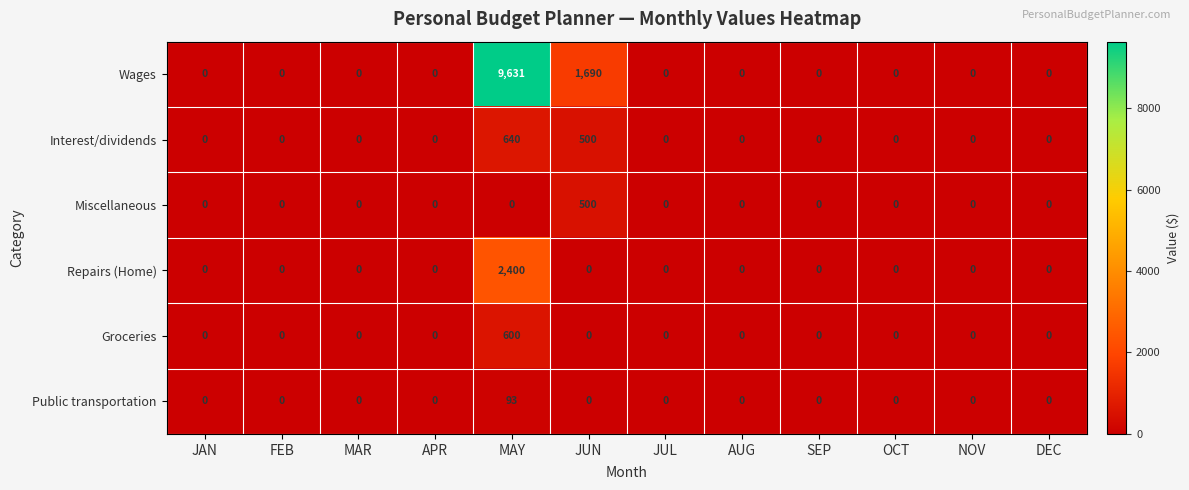

Which category has the highest value in the Wages series?

MAY